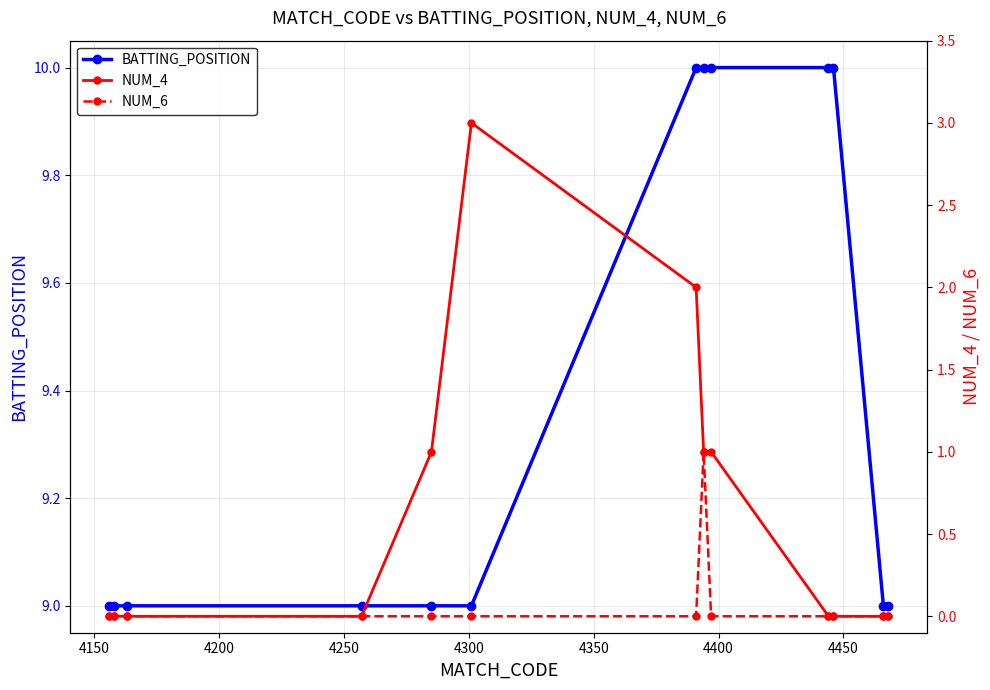

Does the chart display data point markers on the line(s)?

Yes